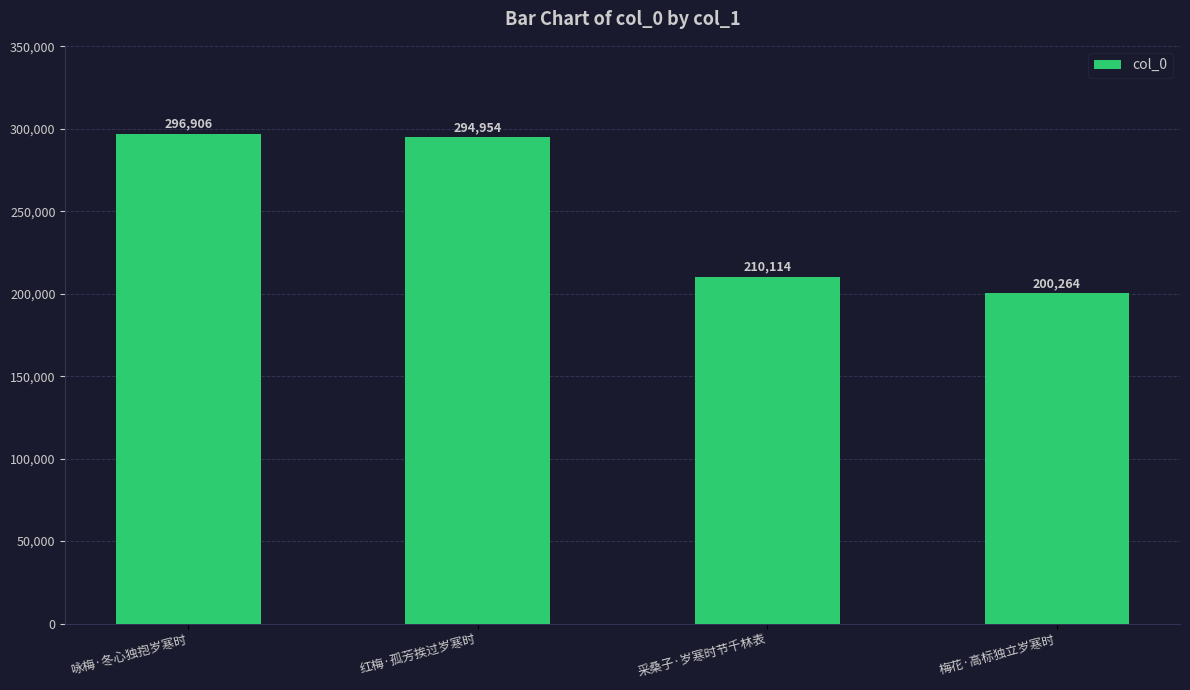

What is the smallest value displayed?

200264